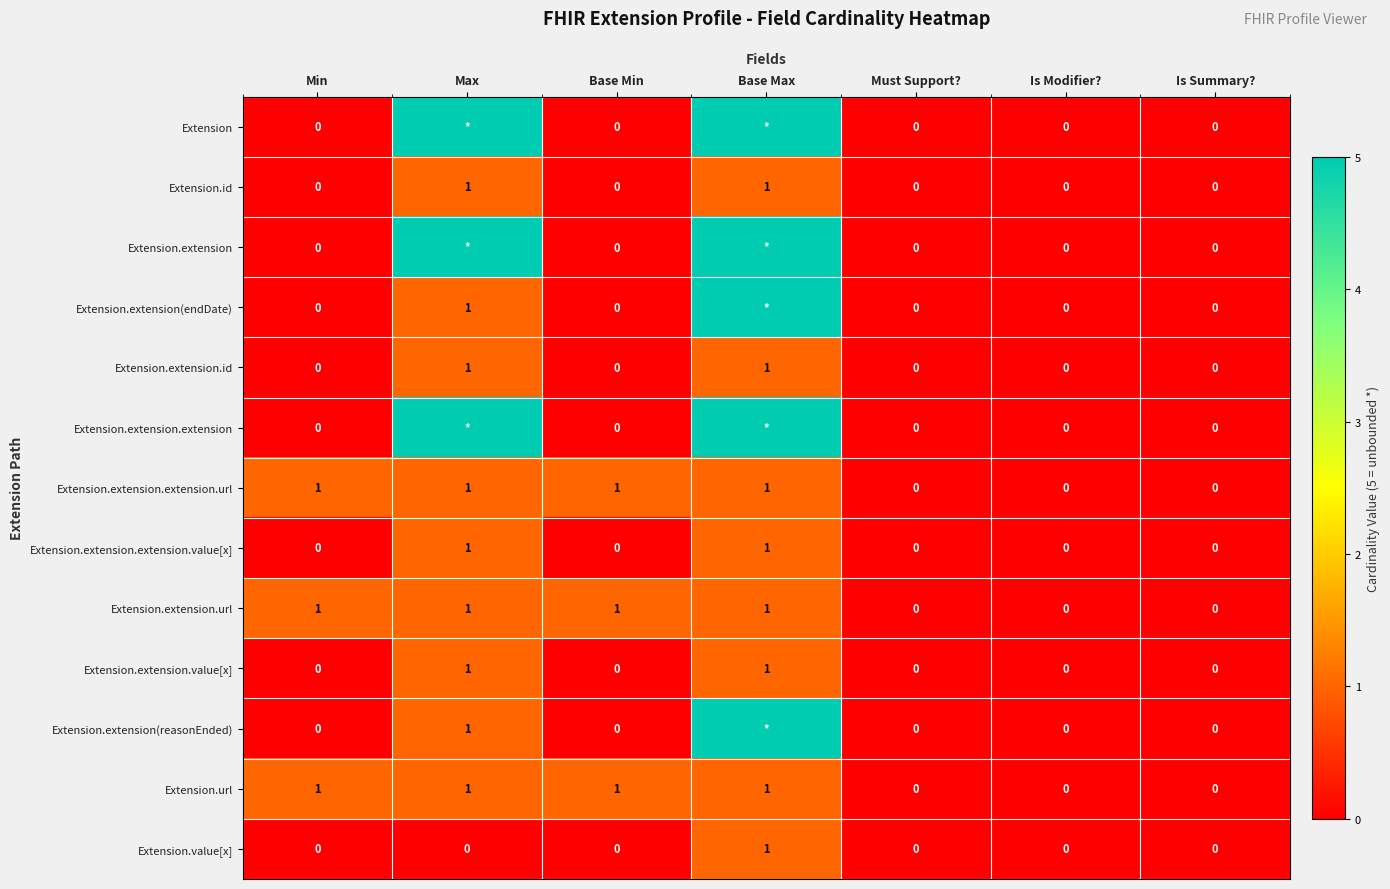

What is the sum of all Extension.extension.extension.url values?

4